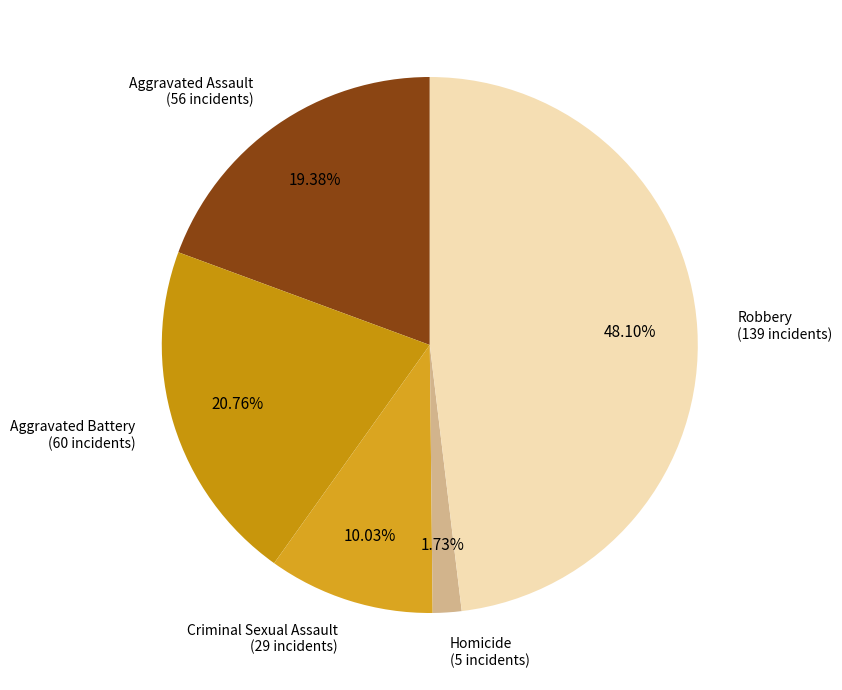

Which slice is the smallest?

Homicide